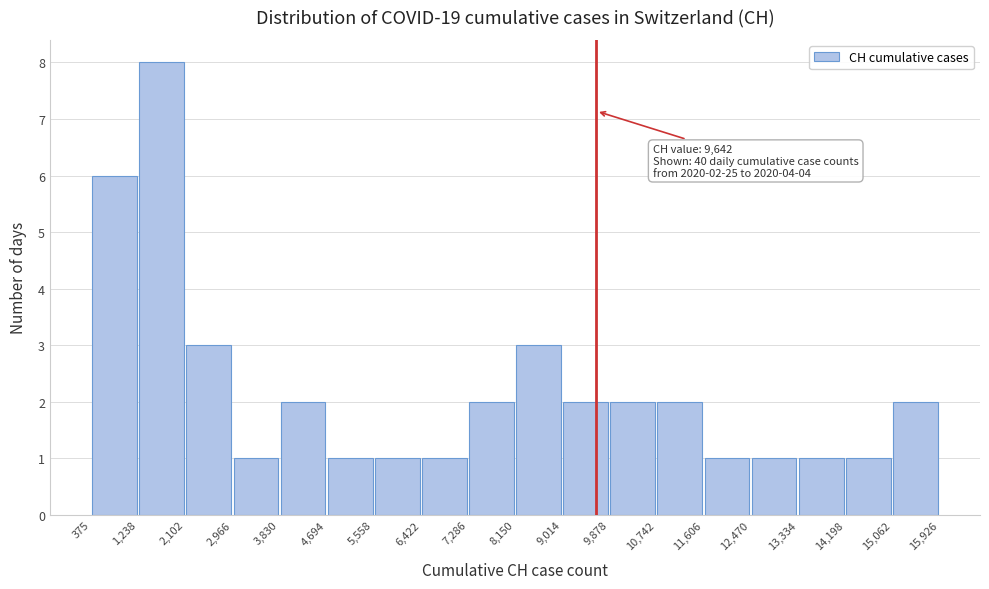

Over which range of the x-axis is the bar tallest?

1,238 to 2,102